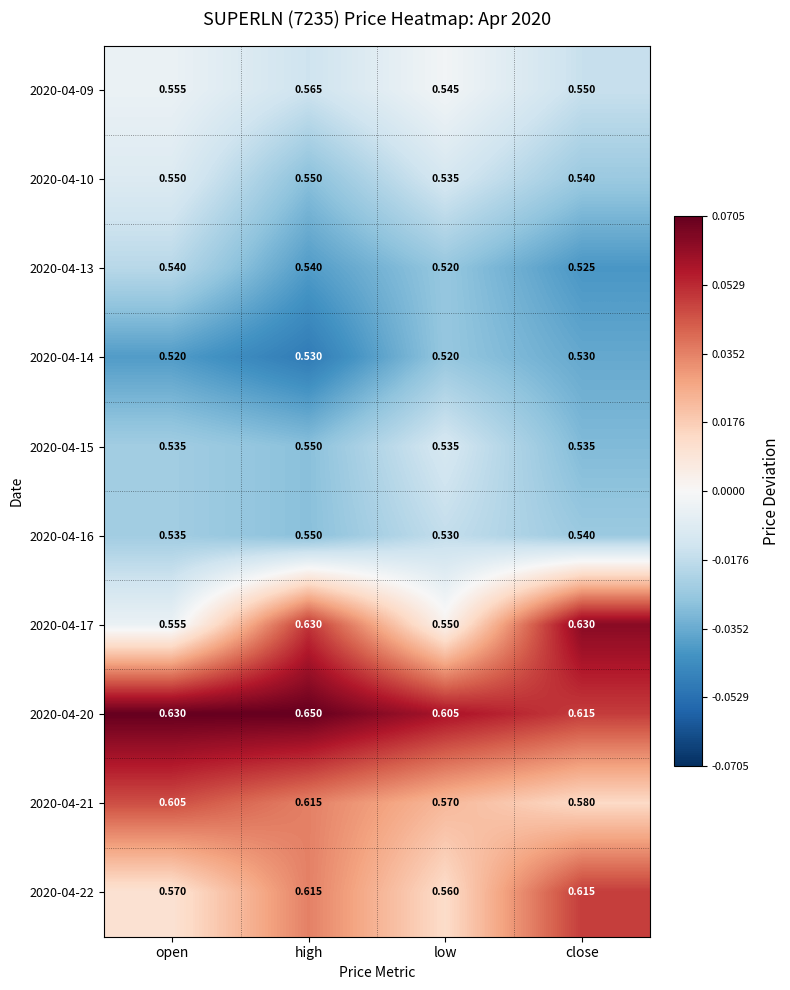

At which label does 2020-04-15 reach its peak?

high